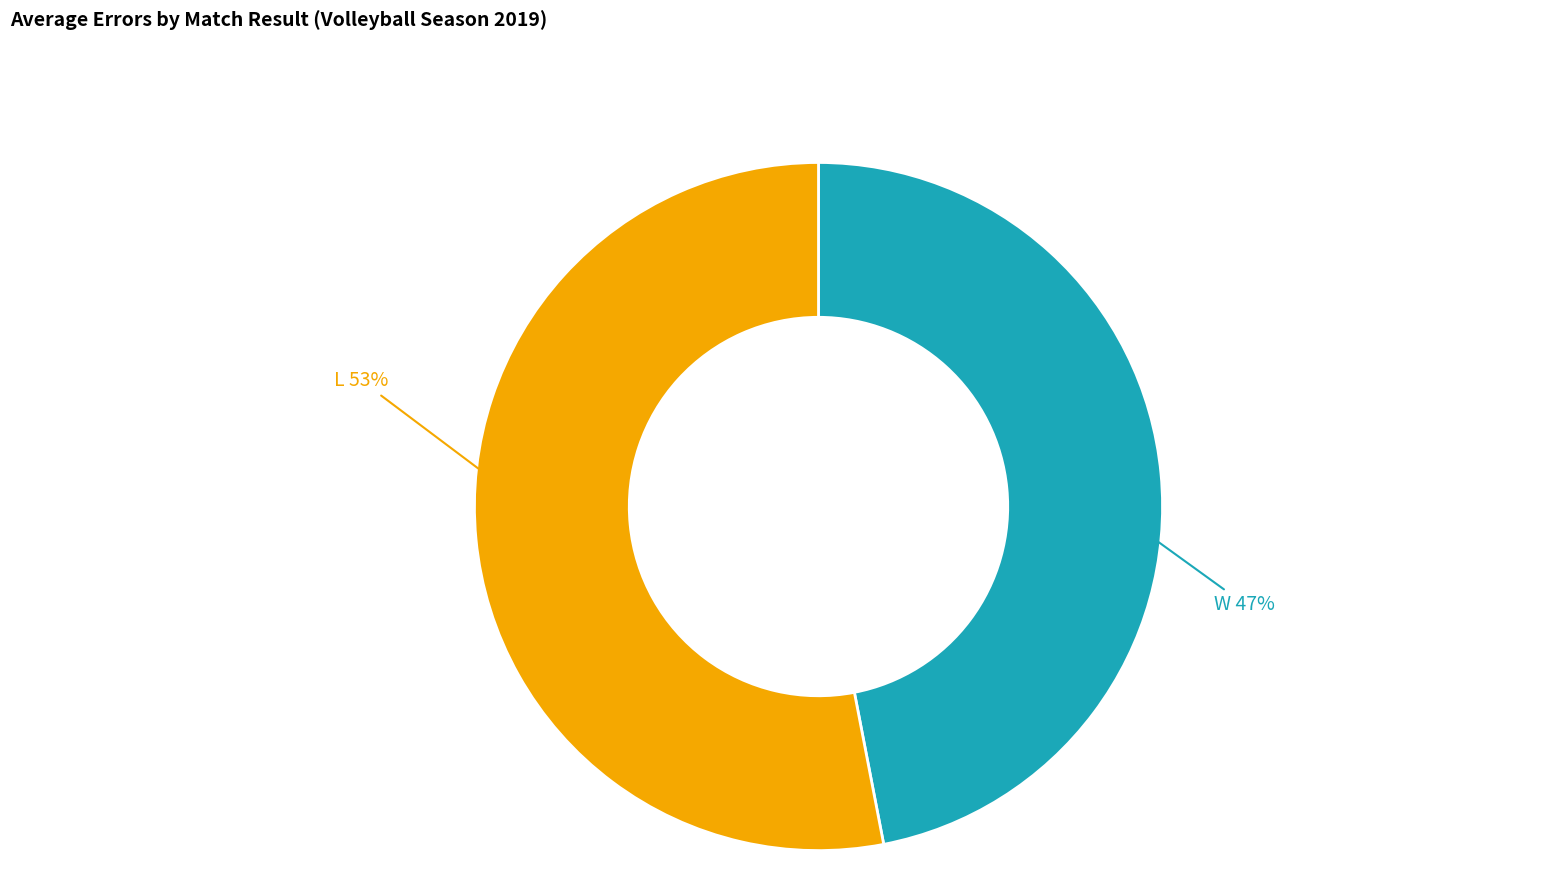

Combined, do L and W account for over 50%?

Yes